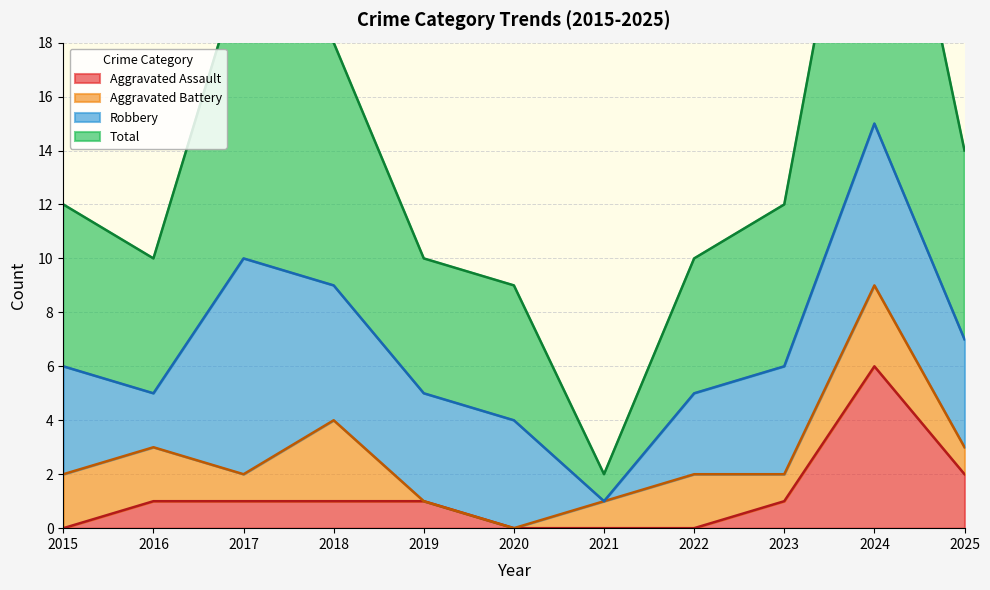

Which series has the largest range (max minus min)?

Total